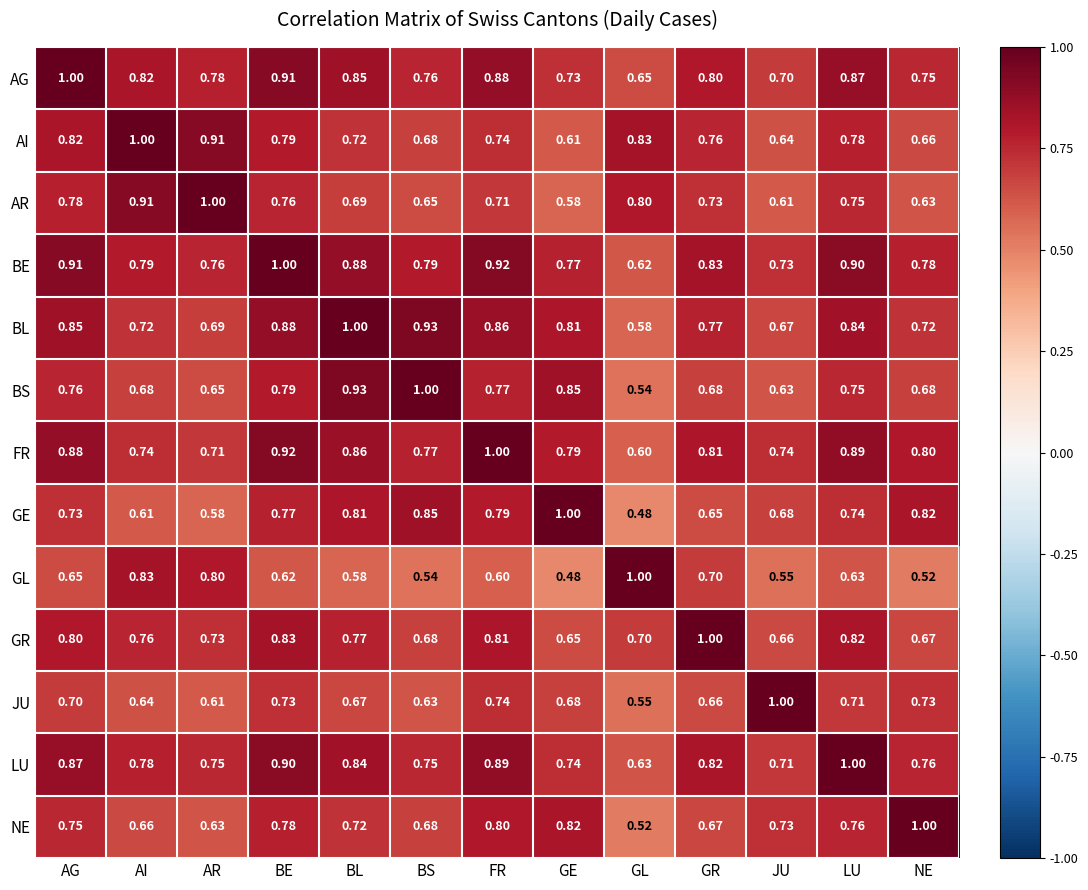

At AG, list the series in order from smallest to largest.

GL, JU, GE, NE, BS, AR, GR, AI, BL, LU, FR, BE, AG